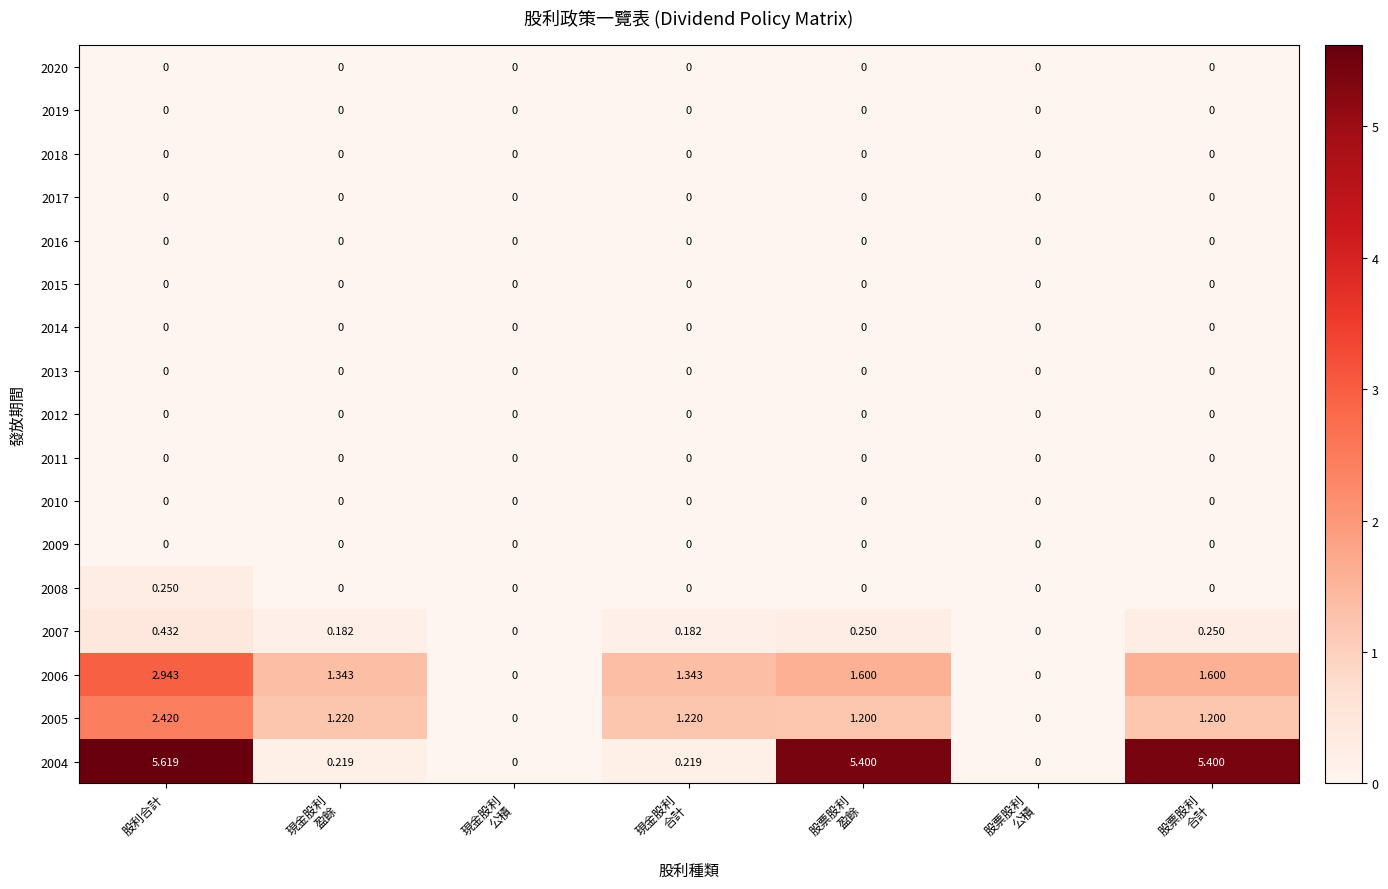

How many values in the 2007 series exceed 0?

5